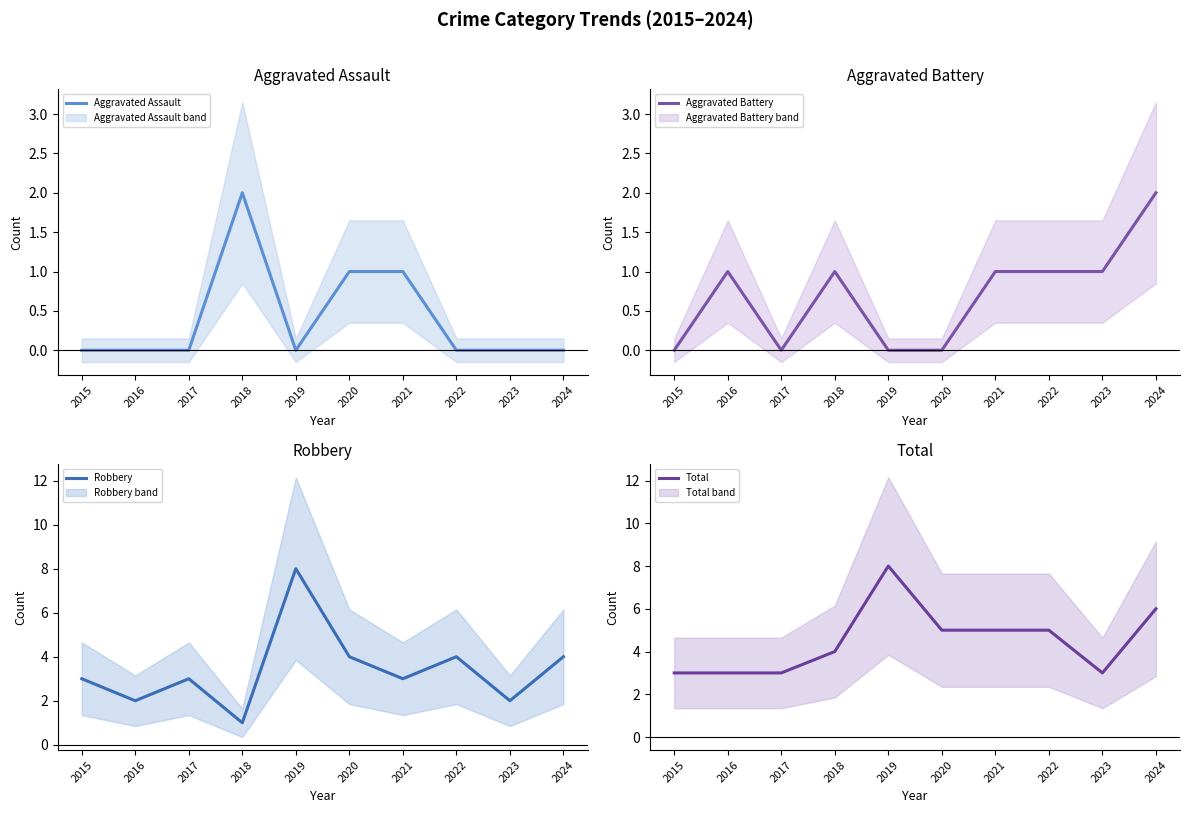

Which series changed the most between 2018 and 2022?

Robbery